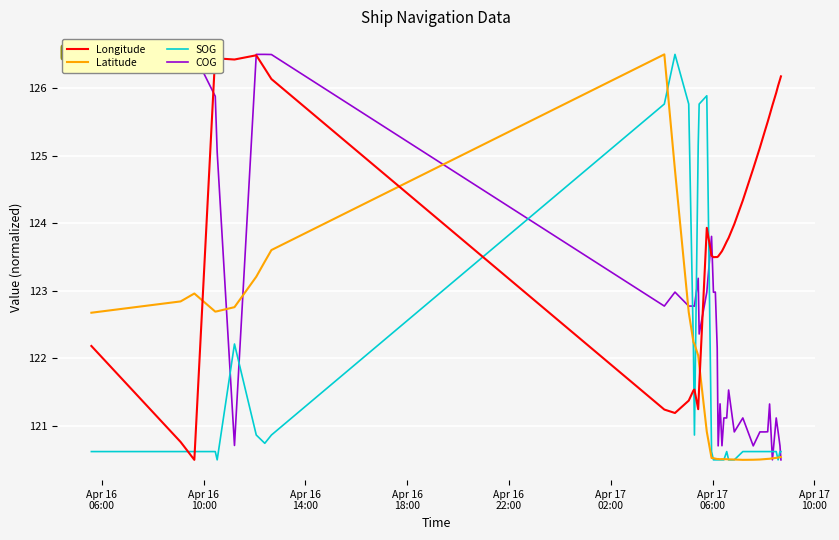

Which series ends up on top after the final intersection of Latitude and SOG?

SOG